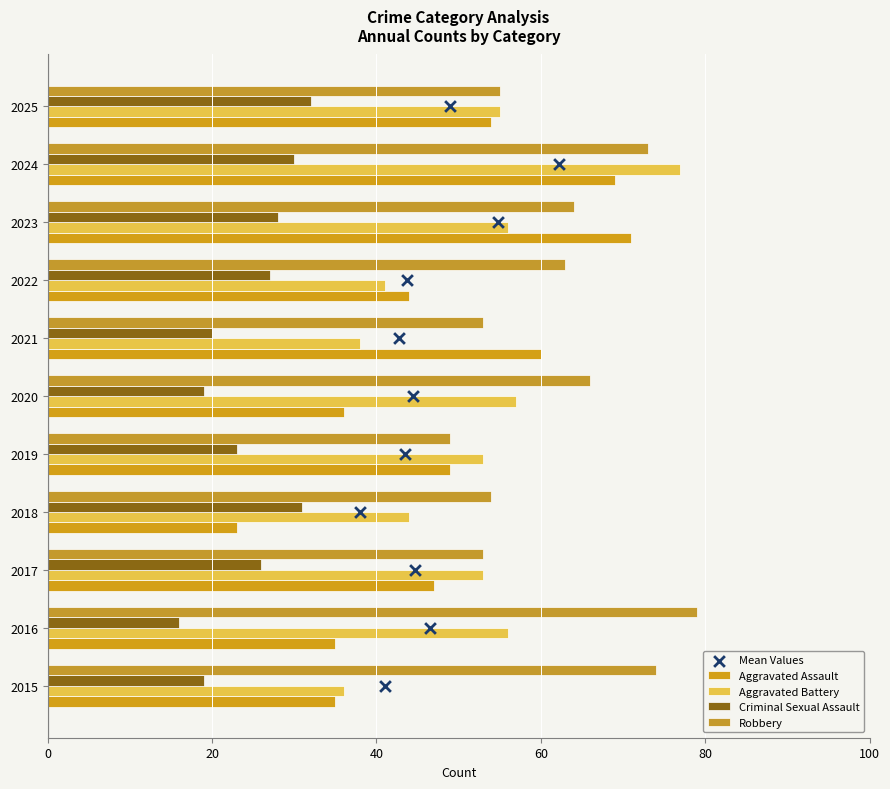

Which series has the largest total across all categories?

Robbery